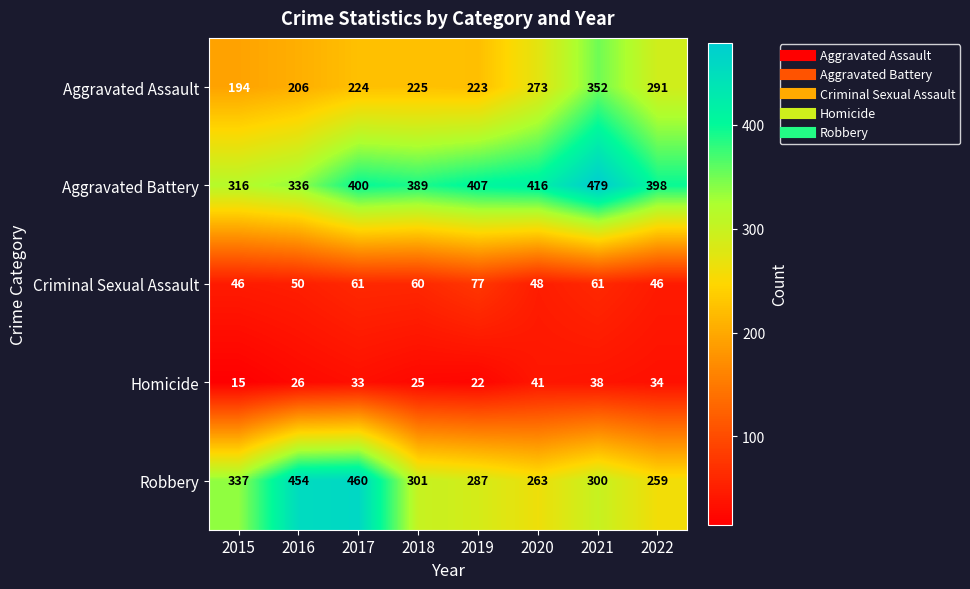

Count the number of categories in the chart.

8